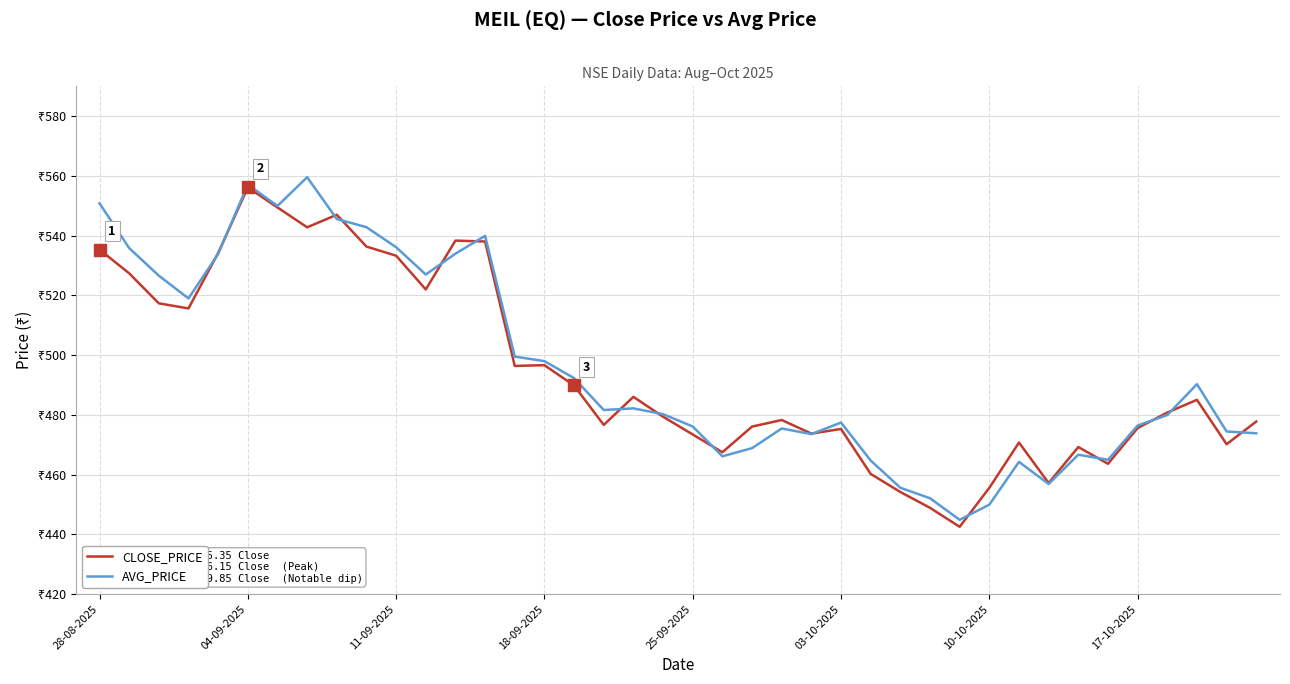

What are all the series names shown in the legend?

CLOSE_PRICE, AVG_PRICE